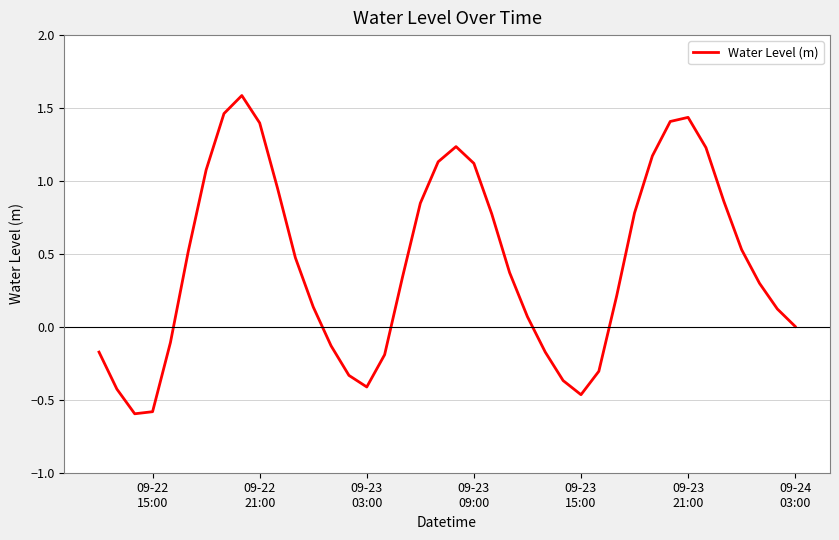

How many categories are shown in the chart?

40